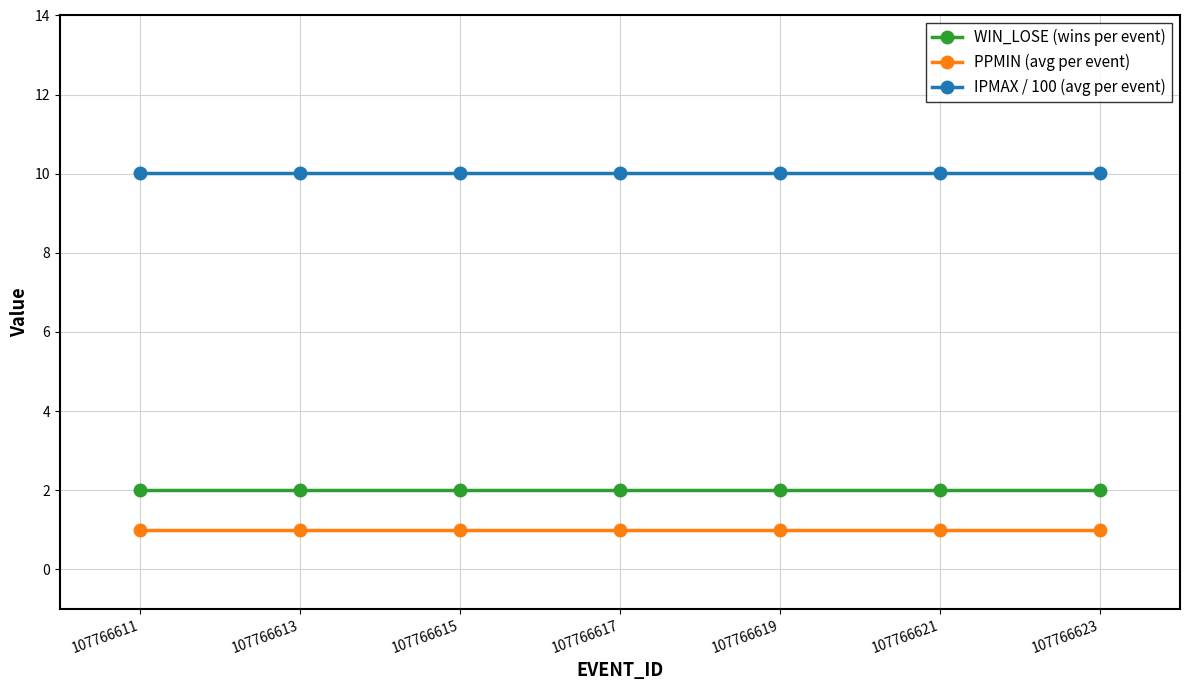

Reading left to right, extract all data points from this chart.

WIN_LOSE (wins per event): 2.0	2.0	2.0	2.0	2.0	2.0	2.0
PPMIN (avg per event): 1.0	1.0	1.0	1.0	1.0	1.0	1.0
IPMAX / 100 (avg per event): 10.0	10.0	10.0	10.0	10.0	10.0	10.0